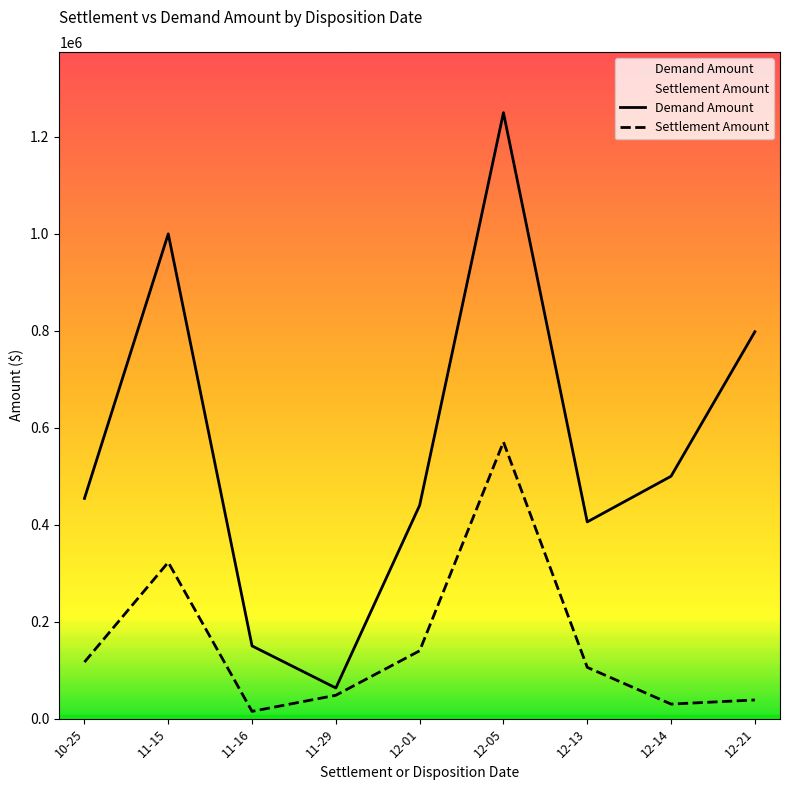

What is the highest value of the Settlement Amount series?

570660.8